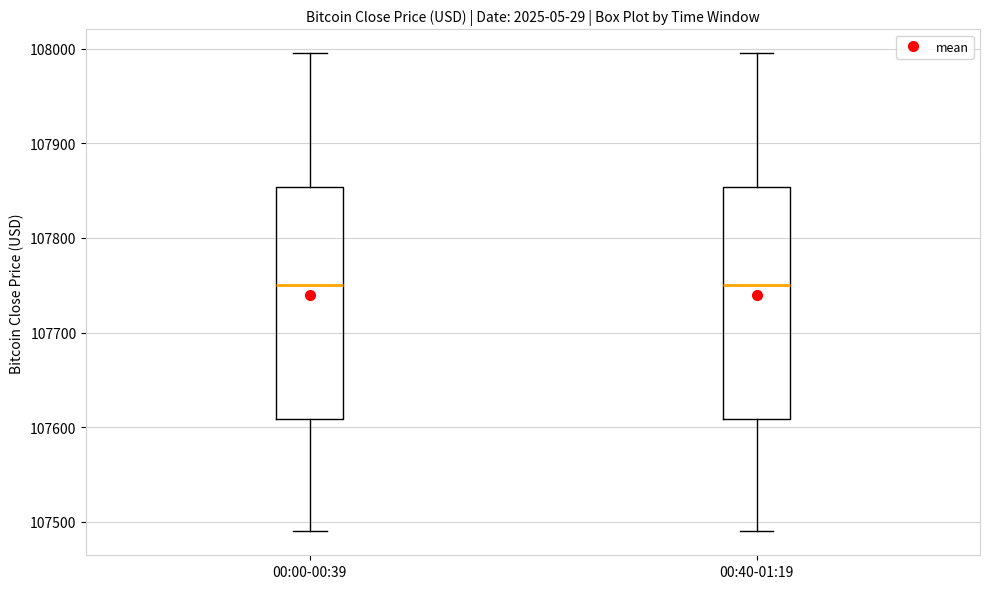

Reading left to right, read every box against the y-axis: the position of its median line, the range the box covers, and the ends of its whiskers. The values are not printed on the chart, so give them approximately, as read against the axis.

00:00-00:39: median 107750, box 107610 to 107850, whiskers 107490 to 108000
00:40-01:19: median 107750, box 107610 to 107850, whiskers 107490 to 108000